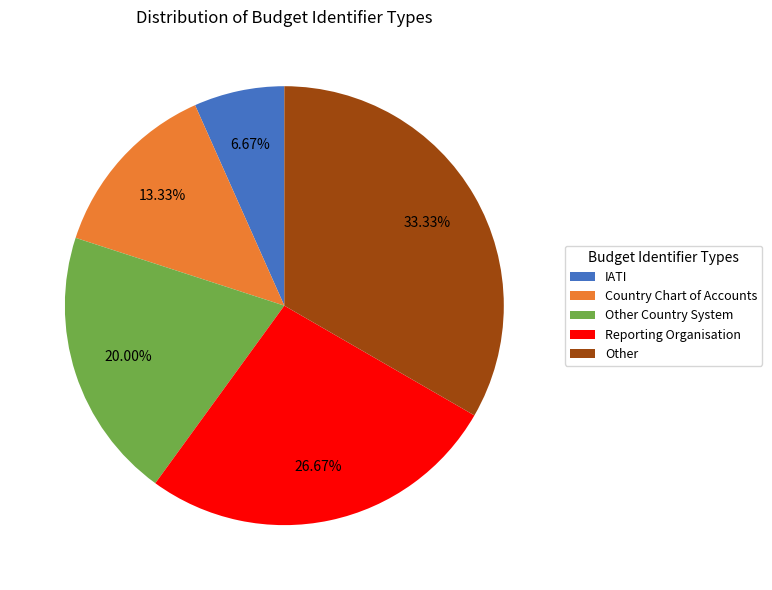

Which category has the smallest portion of the pie?

IATI